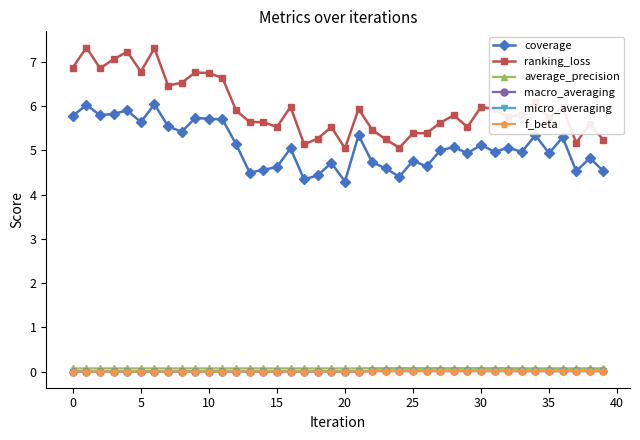

Which series has the largest range (max minus min)?

ranking_loss